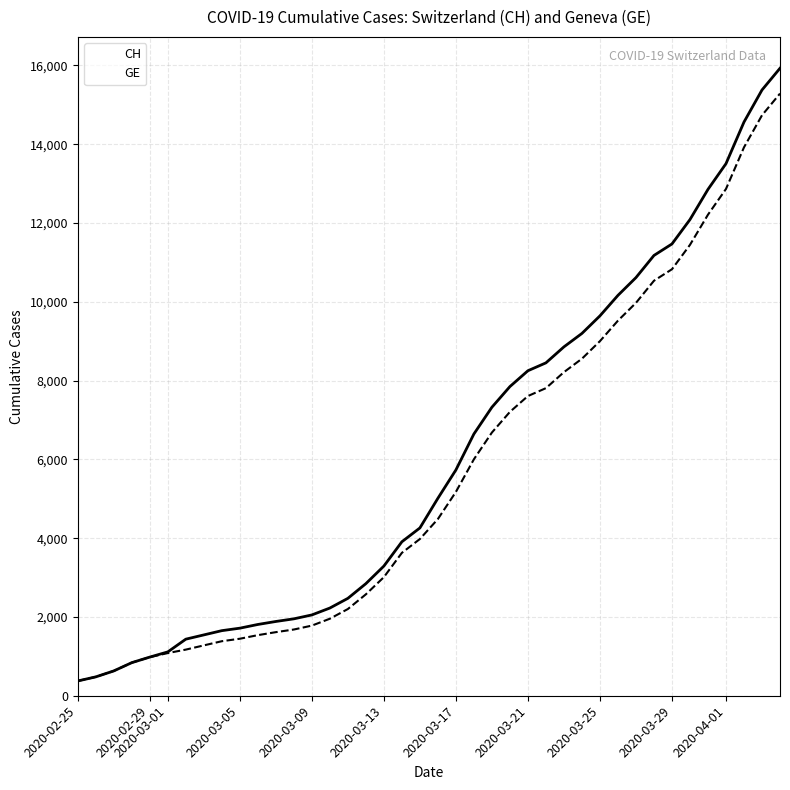

How many series are shown in this chart?

2